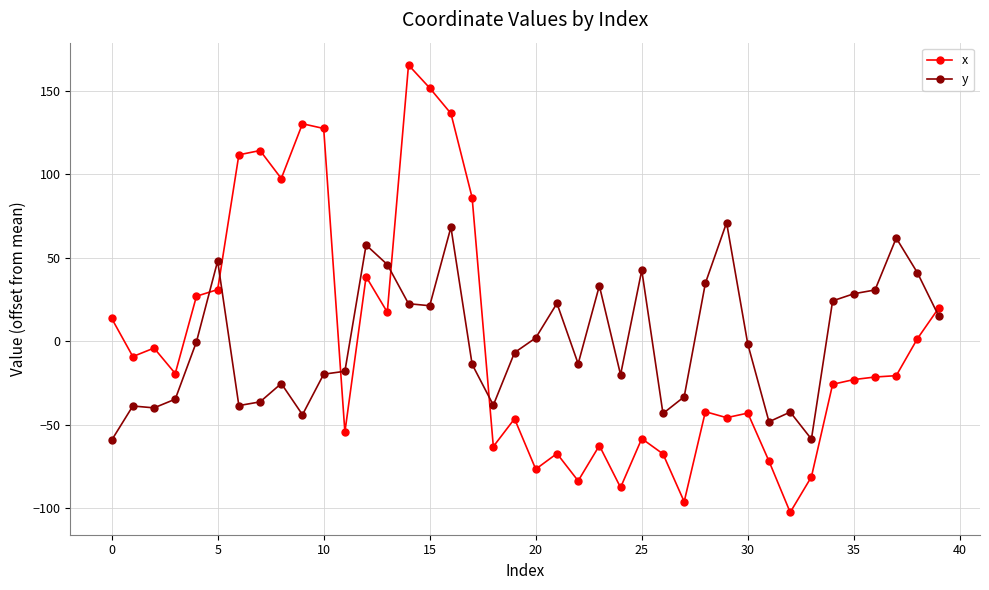

True or false: x and y intersect in this chart.

True